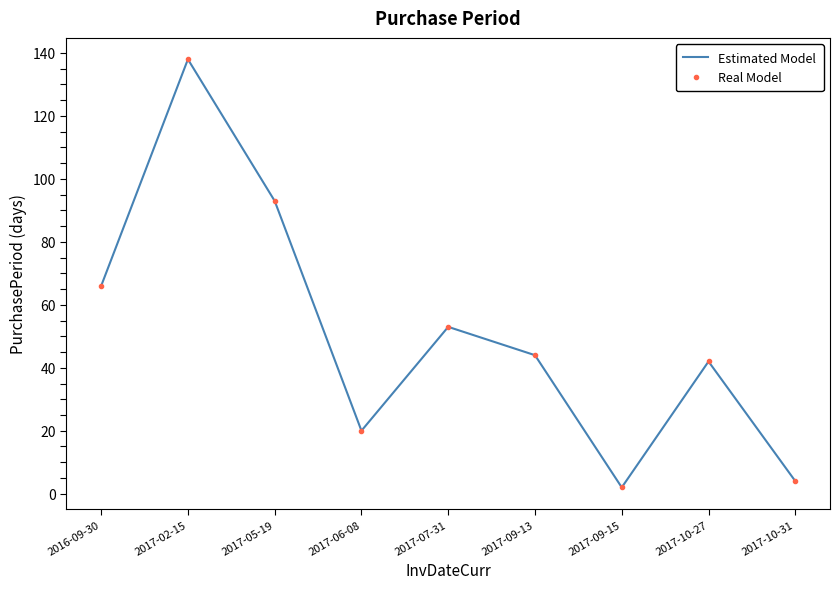

At how many categories does at least one series exceed 64?

3